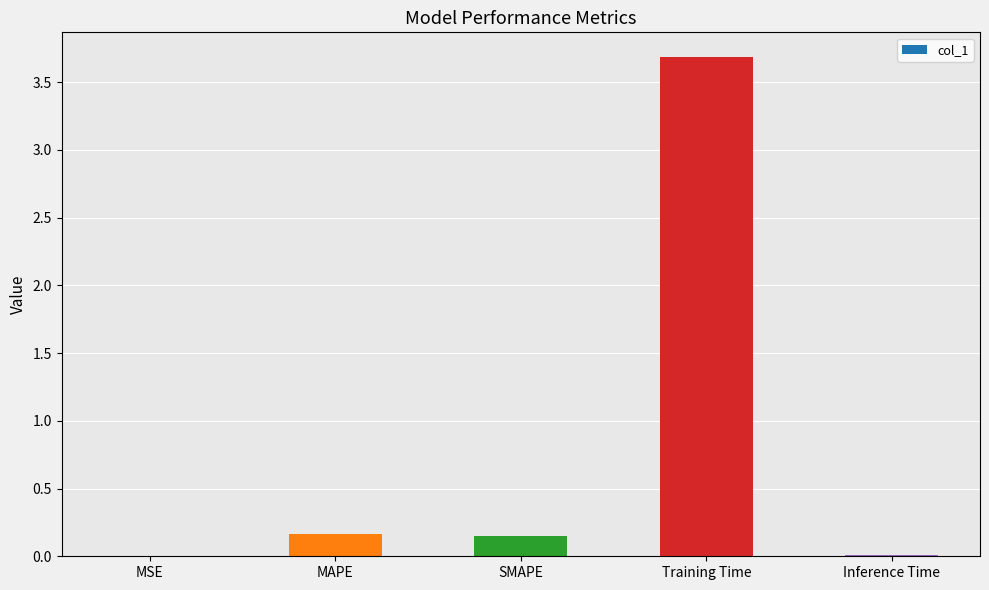

Is it true that the value at Inference Time is 0.0?

True